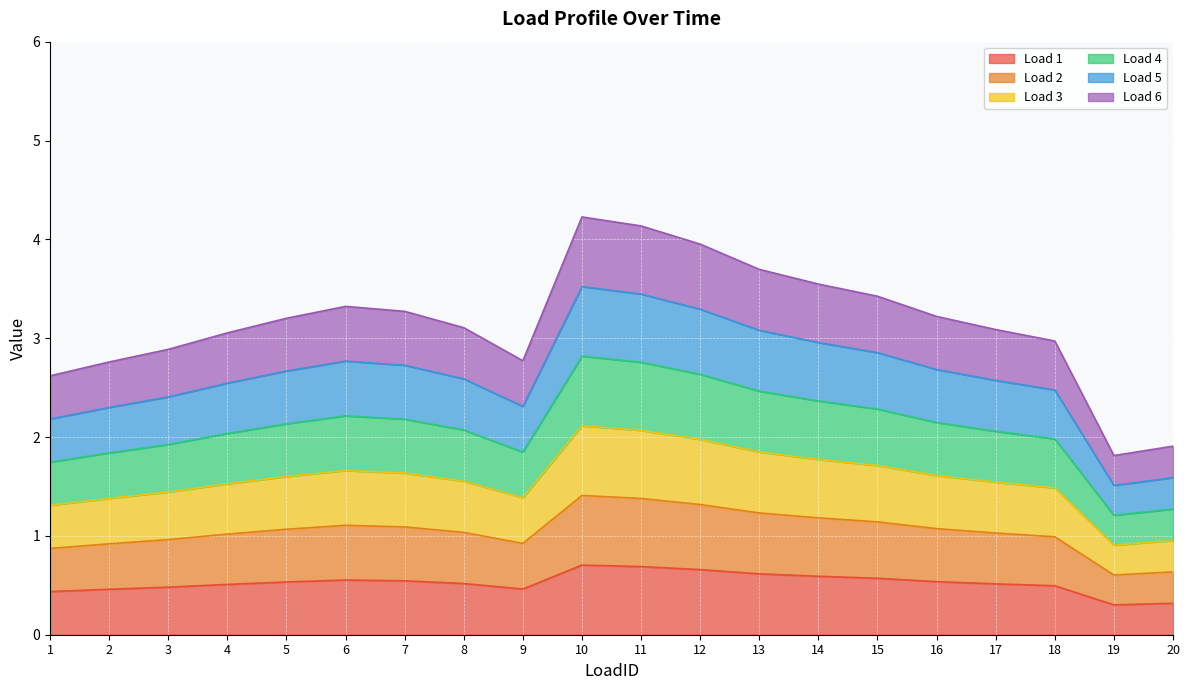

What is the minimum value shown in the chart?

0.3